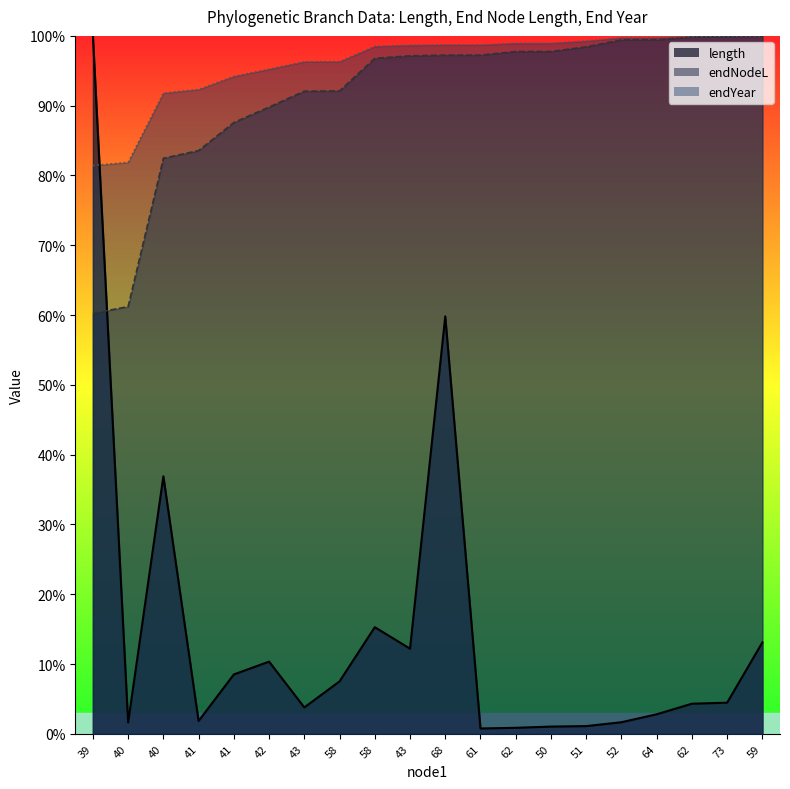

Which has a higher value, 40 or 62?

40